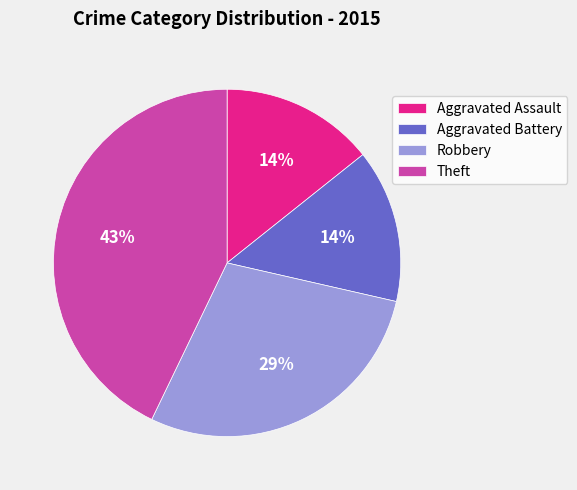

Is the sum of Aggravated Assault and Aggravated Battery greater than half?

No